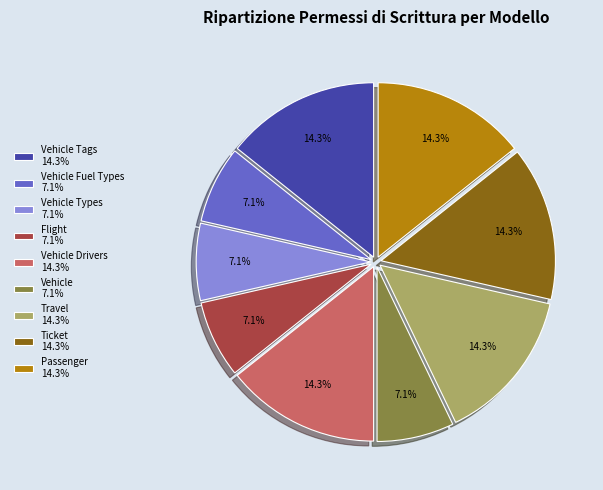

Does Vehicle Tags 14.3% account for over 50% of the chart?

No